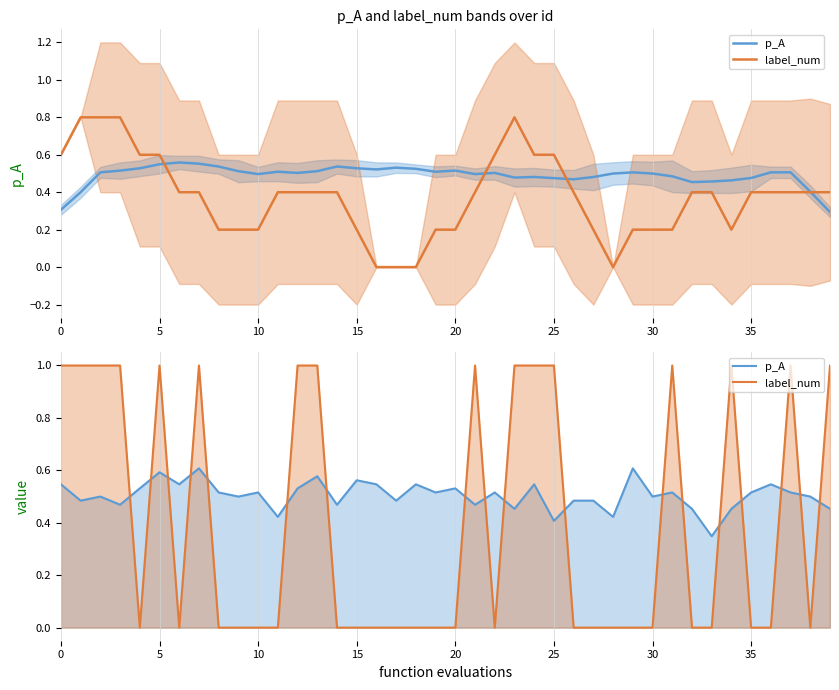

What is the difference between the maximum and minimum values in the label_num series?

1.0